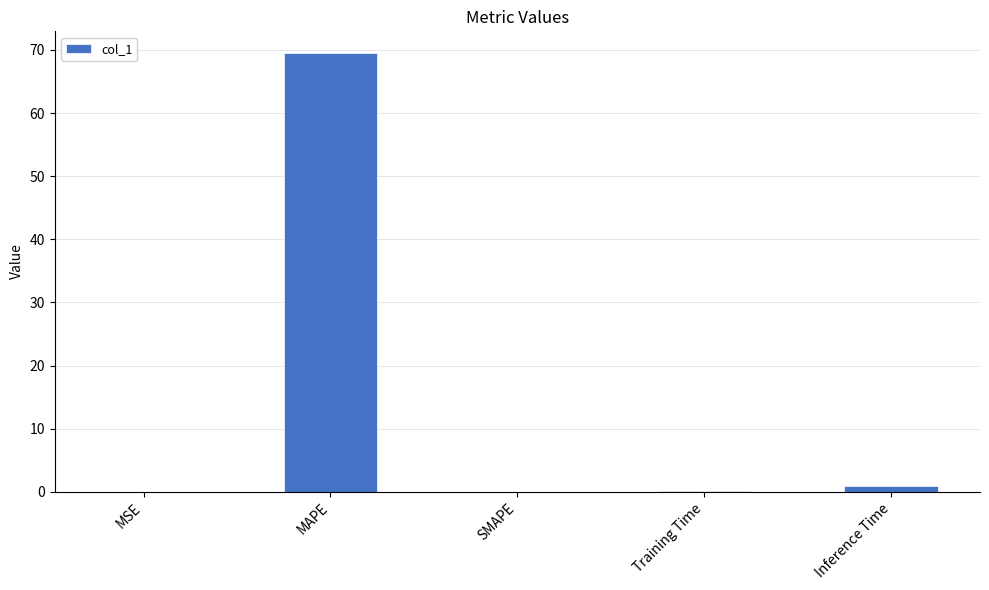

What is the sum of the values at MAPE and Inference Time?

70.4